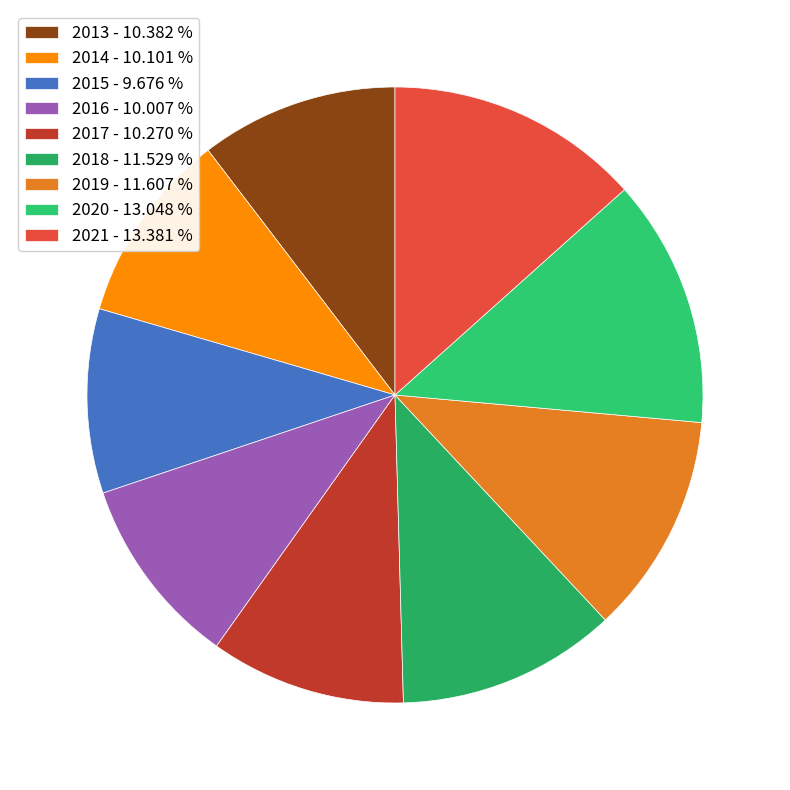

Is it true that 2020 is 13% of the pie?

True